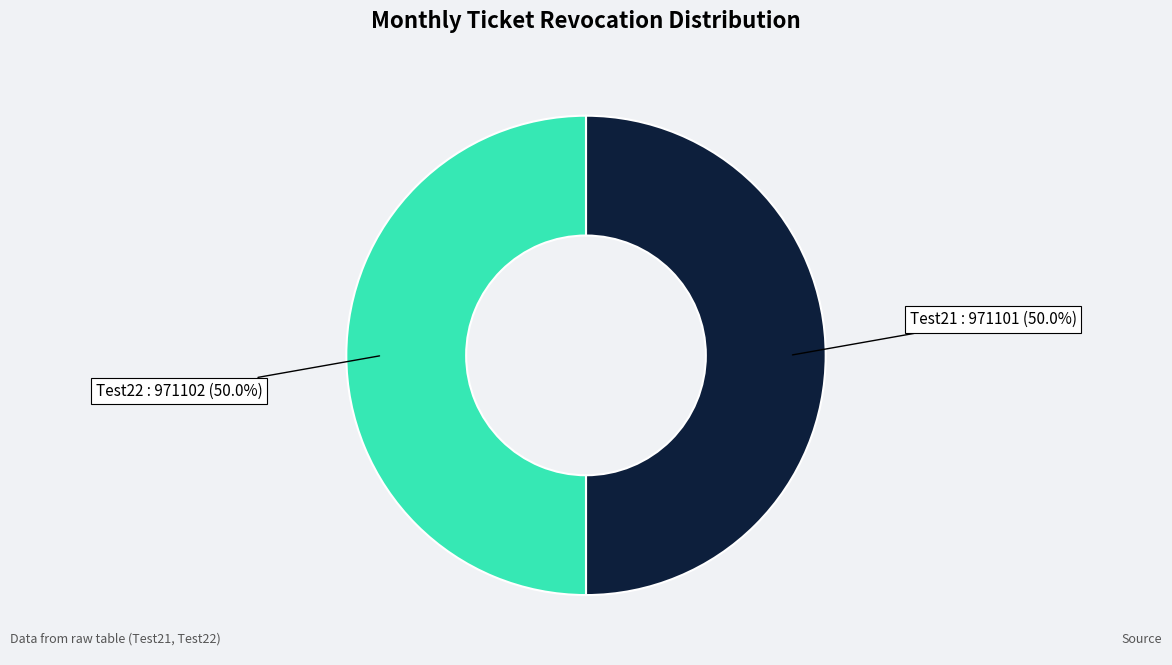

To the nearest percent, what is the average slice percentage?

50%